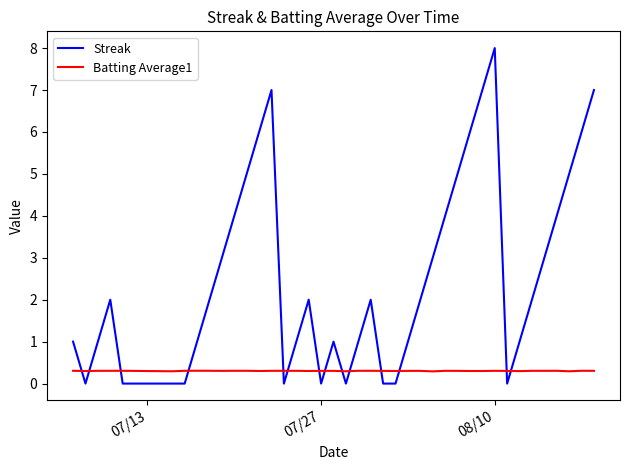

Which series has the largest total across all categories?

Streak